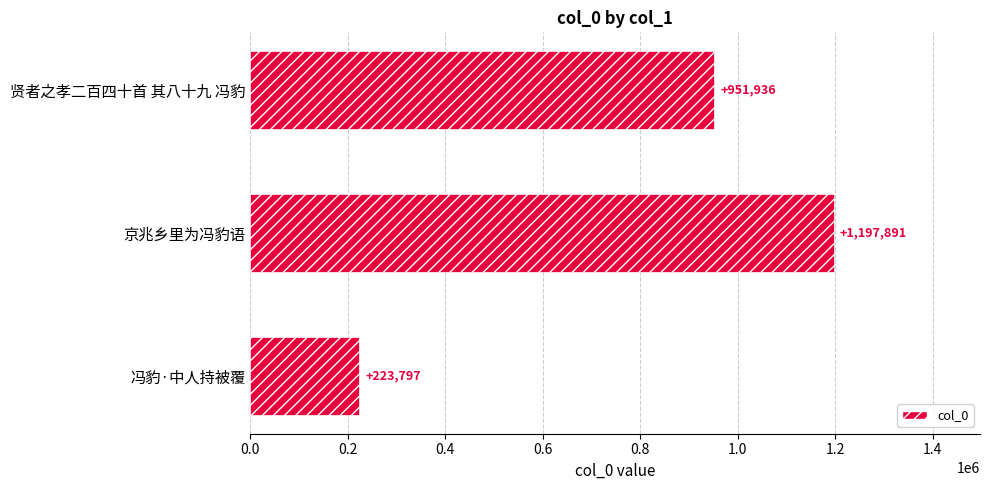

How many values are between 223797 and 1197891?

3